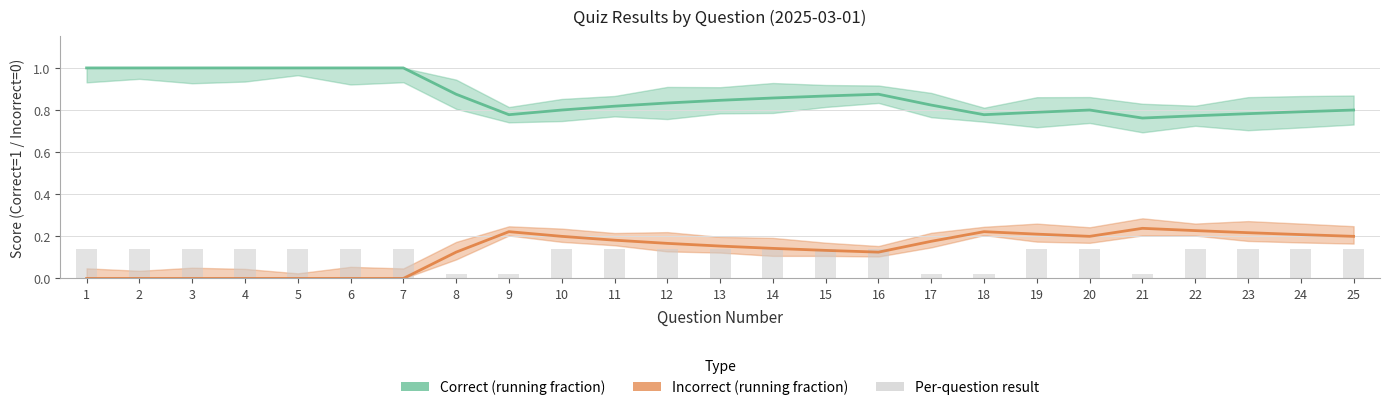

Which series has the largest range (max minus min)?

Correct (running fraction)